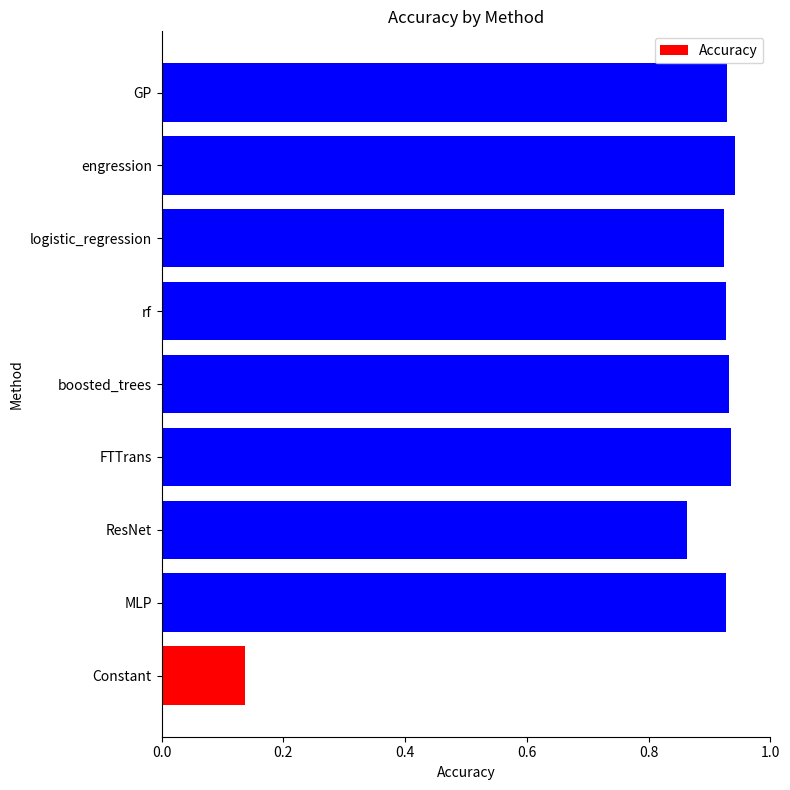

Which has a higher value, boosted_trees or Constant?

boosted_trees